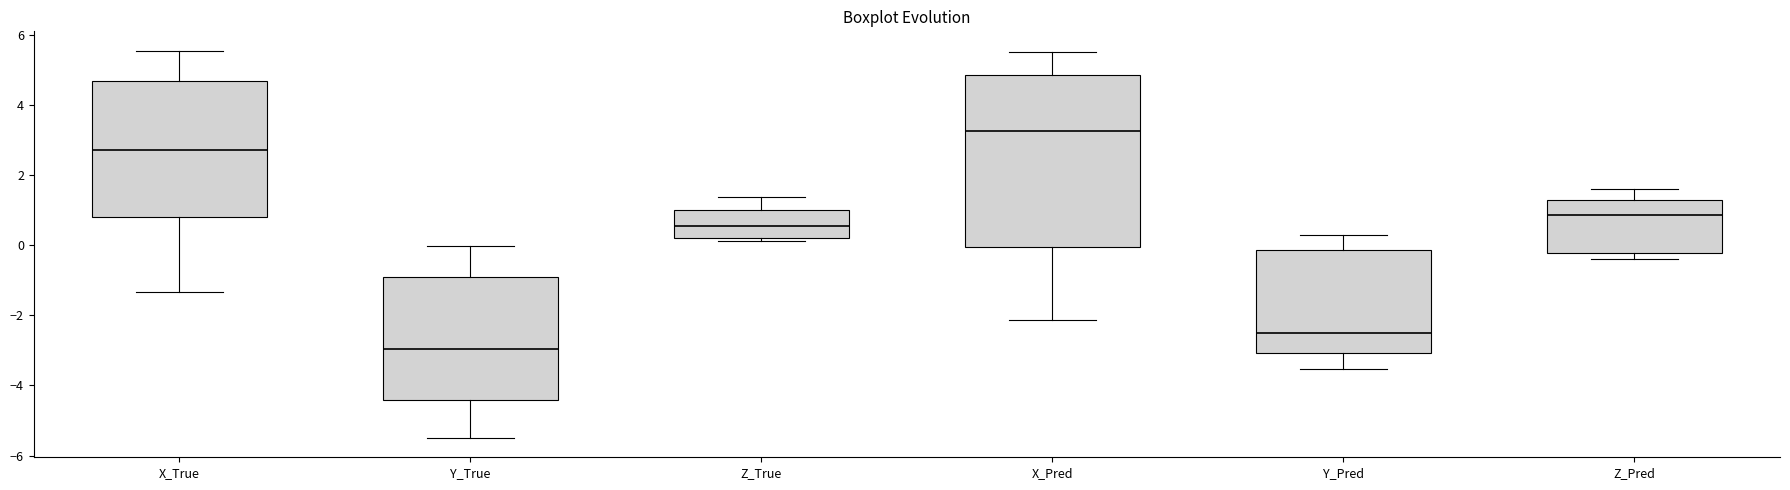

Reading left to right, transcribe this box plot: for each box, give where its median line is, the range the box spans, and where its two whiskers end, as read against the y-axis. The values are not printed on the chart, so give them approximately, as read against the axis.

X_True: median 2.8, box 0.8 to 4.6, whiskers -1.4 to 5.6
Y_True: median -3.0, box -4.4 to -0.8, whiskers -5.4 to 0.0
Z_True: median 0.6, box 0.2 to 1.0, whiskers 0.2 (just below the box's lower edge) to 1.4
X_Pred: median 3.2, box 0.0 to 4.8, whiskers -2.2 to 5.4
Y_Pred: median -2.6, box -3.0 to -0.2, whiskers -3.6 to 0.2
Z_Pred: median 0.8, box -0.2 to 1.4, whiskers -0.4 to 1.6